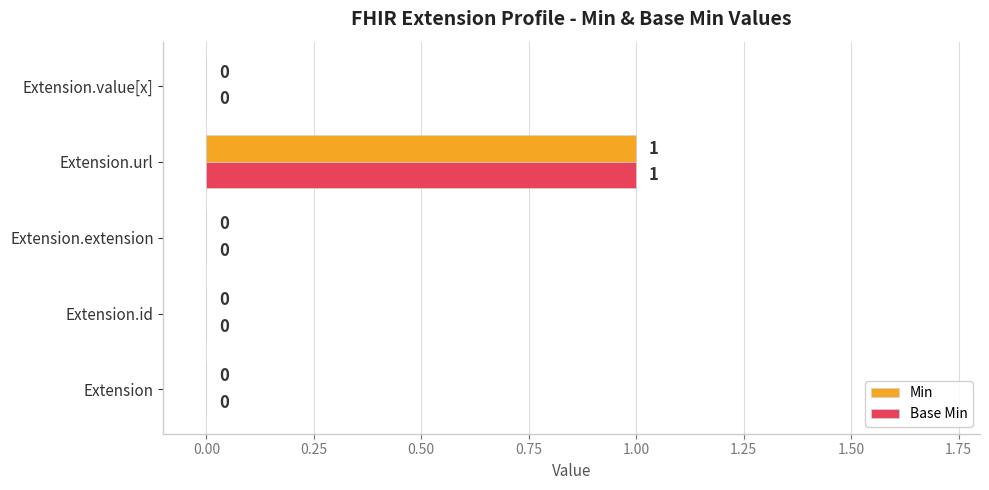

Which label corresponds to the largest value in the chart?

Extension.url